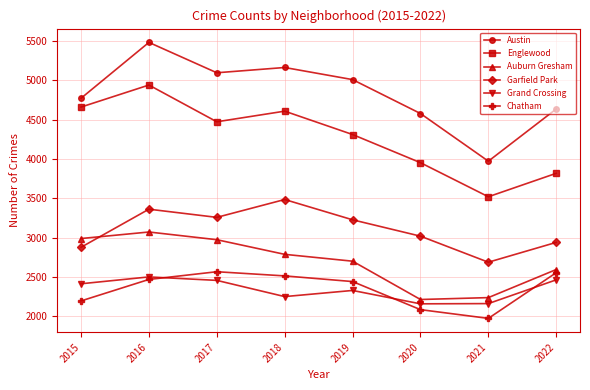

What is the highest value of the Garfield Park series?

3484